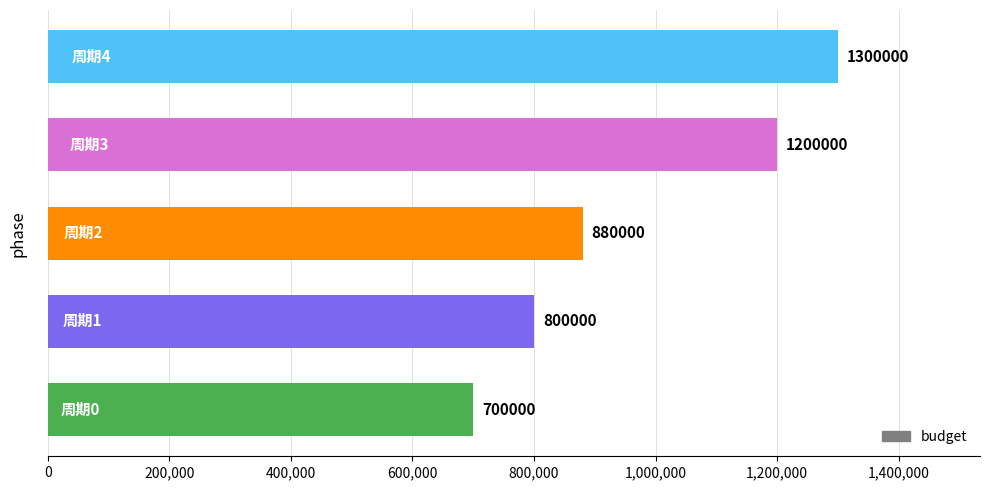

What is the difference between the second highest and second lowest values?

400000